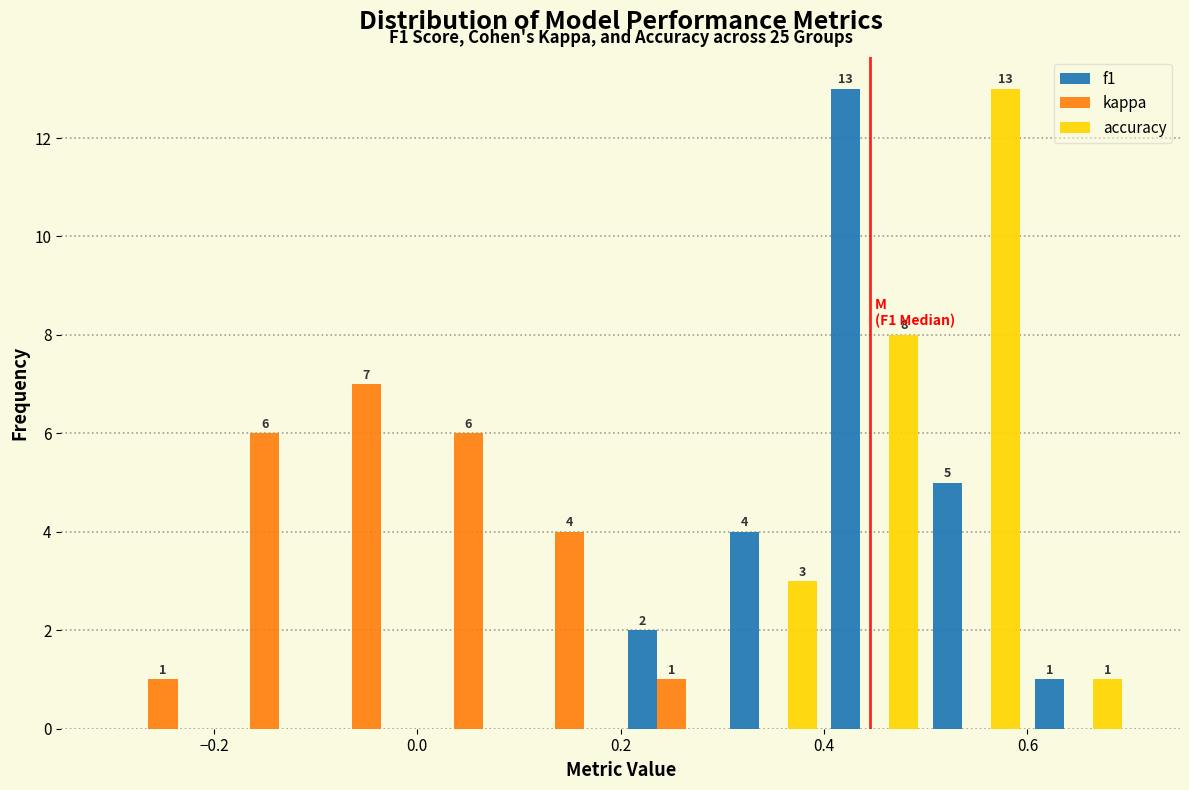

In the kappa series, which range on the x-axis has the tallest bar?

-0.1 to 0.0